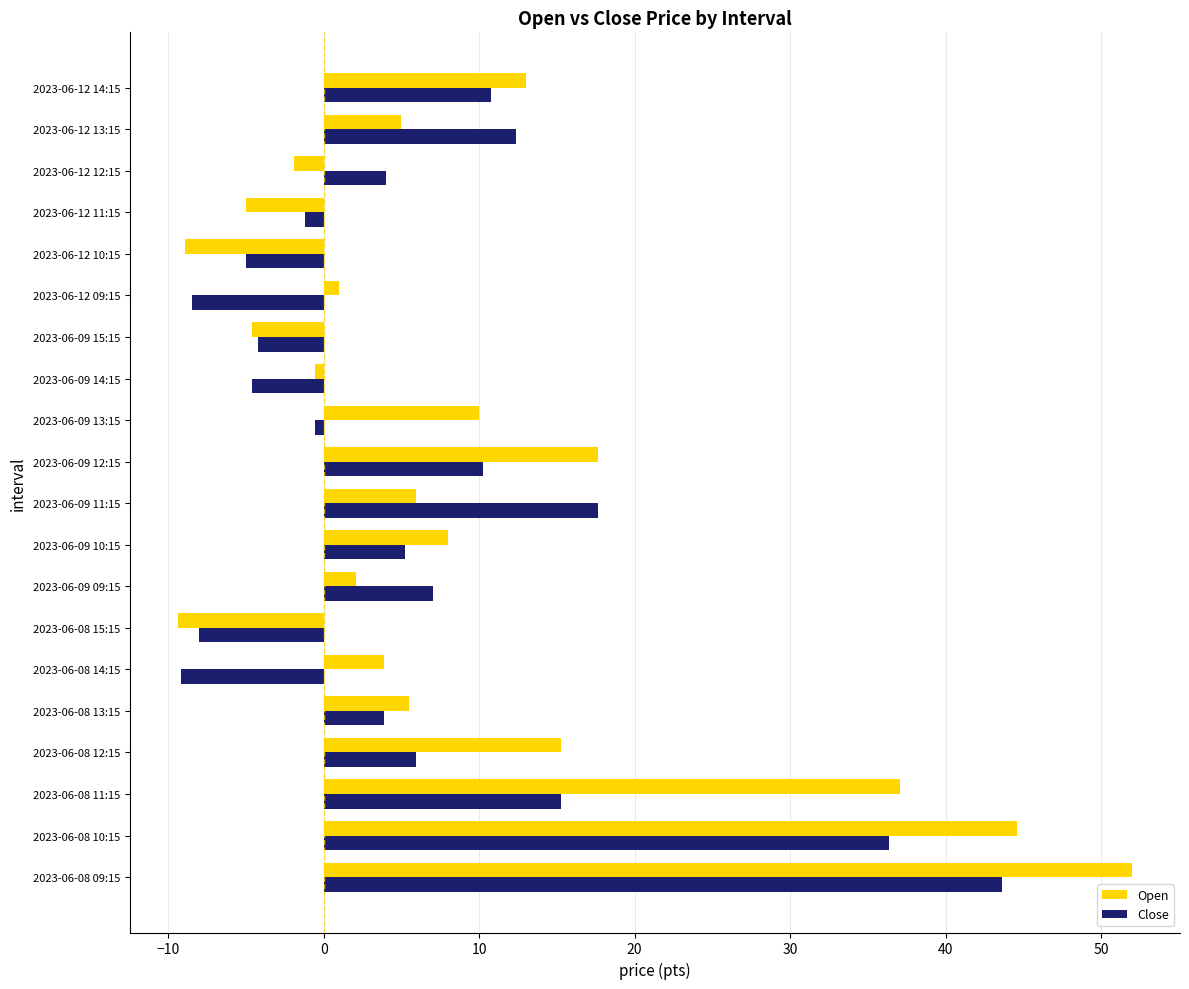

What are all the series names shown in the legend?

Open, Close